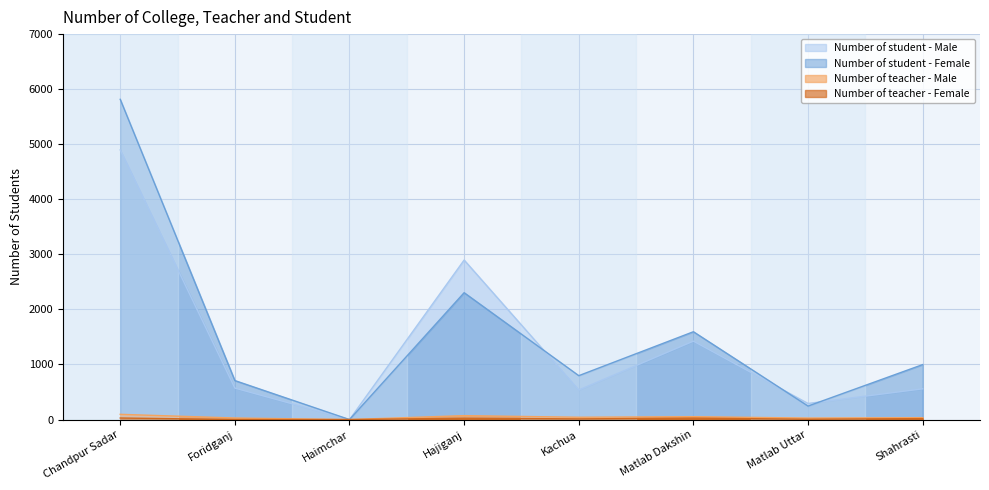

In Number of teacher - Female, how many points are lower than both neighbors (excluding endpoints)?

3